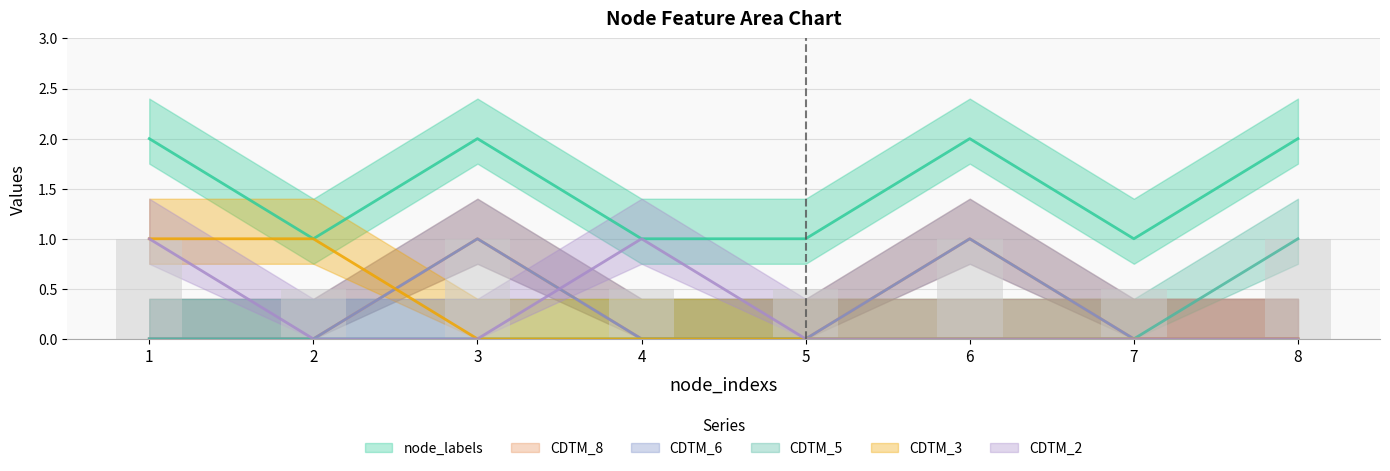

Are the bars grouped side by side (vs. stacked)?

Yes